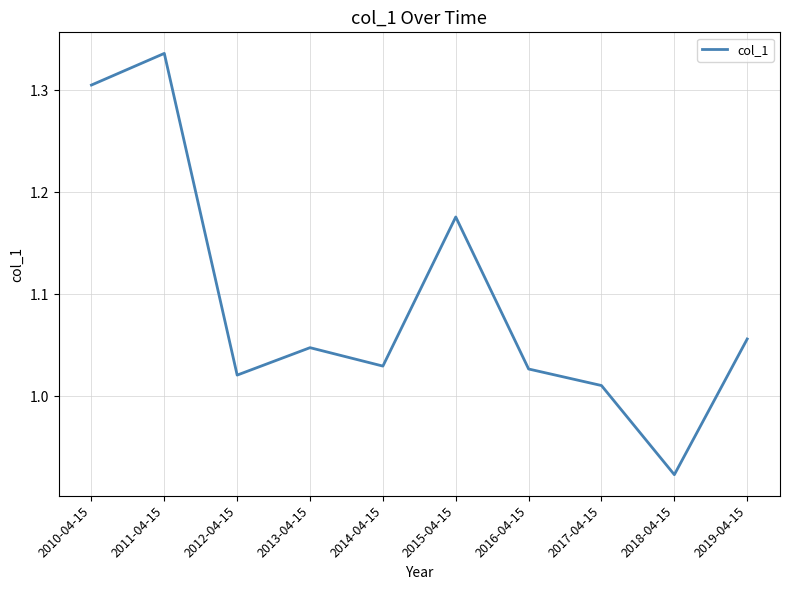

Which category has the lowest value across all series?

2018-04-15